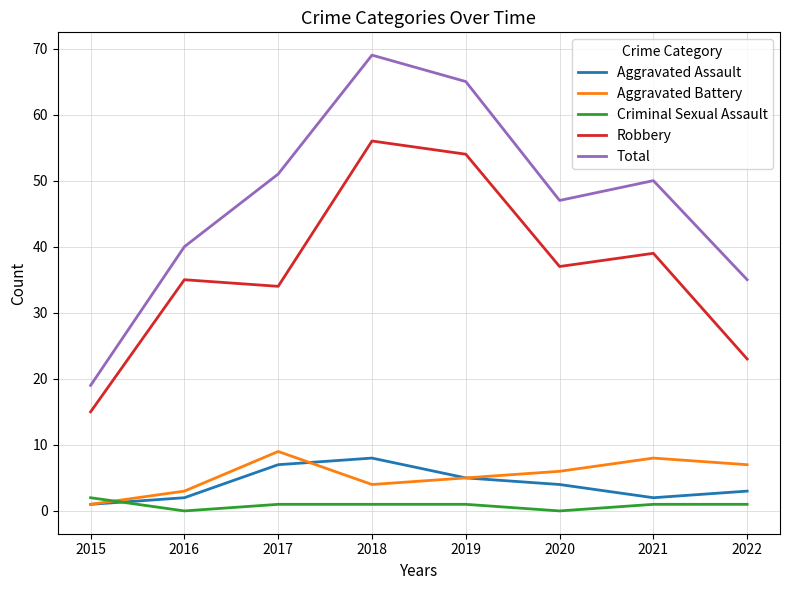

Rank the series by their maximum value, from highest to lowest.

Total, Robbery, Aggravated Battery, Aggravated Assault, Criminal Sexual Assault